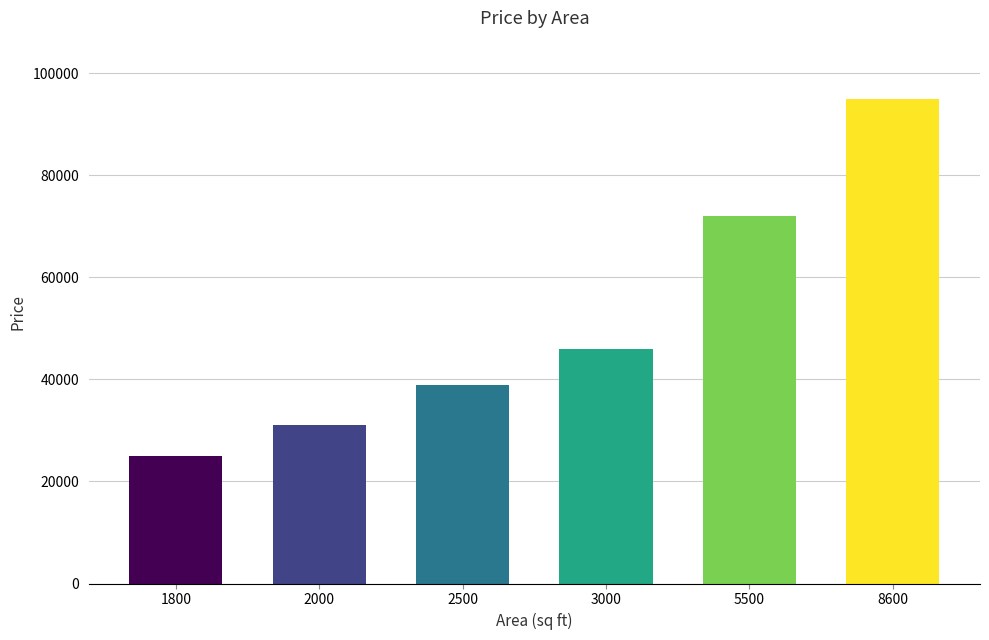

Where is the data nearest to the value 60000?

5500